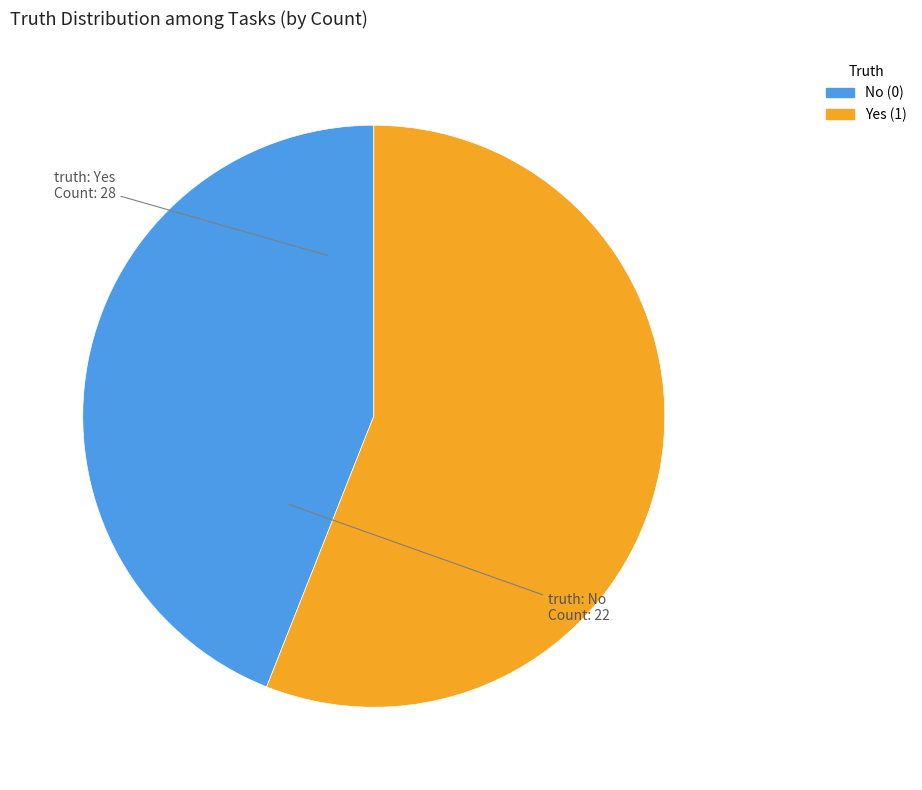

Combined, do Yes (1) and No (0) account for over 50%?

Yes